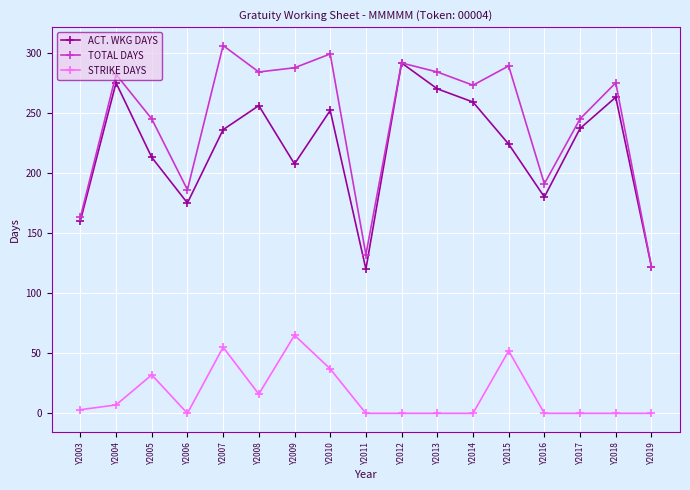

Rank the series by their maximum value, from lowest to highest.

STRIKE DAYS, ACT. WKG DAYS, TOTAL DAYS